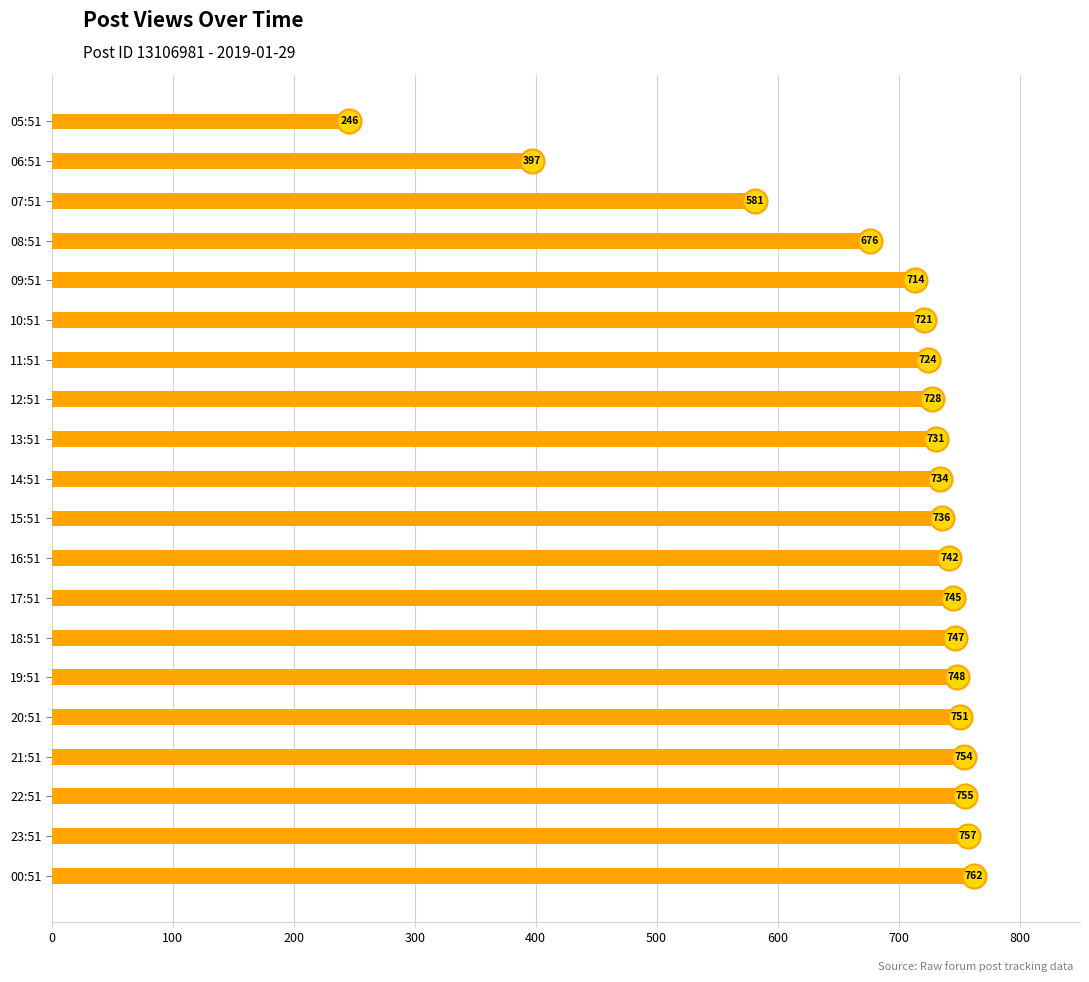

Between 22:51 and 12:51, which is larger?

22:51